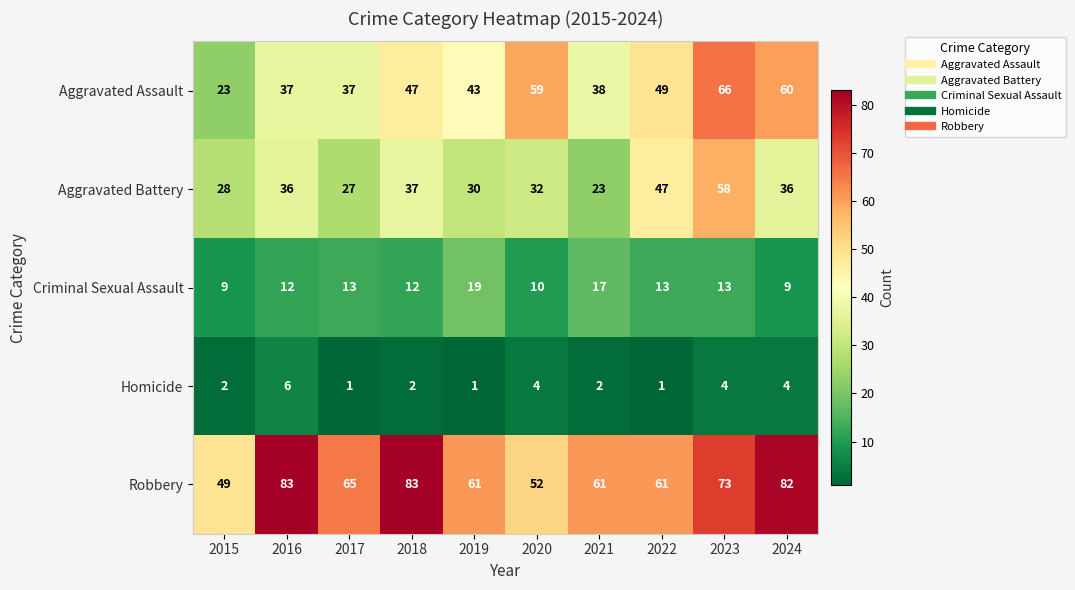

How many data points in Robbery are less than 65?

5